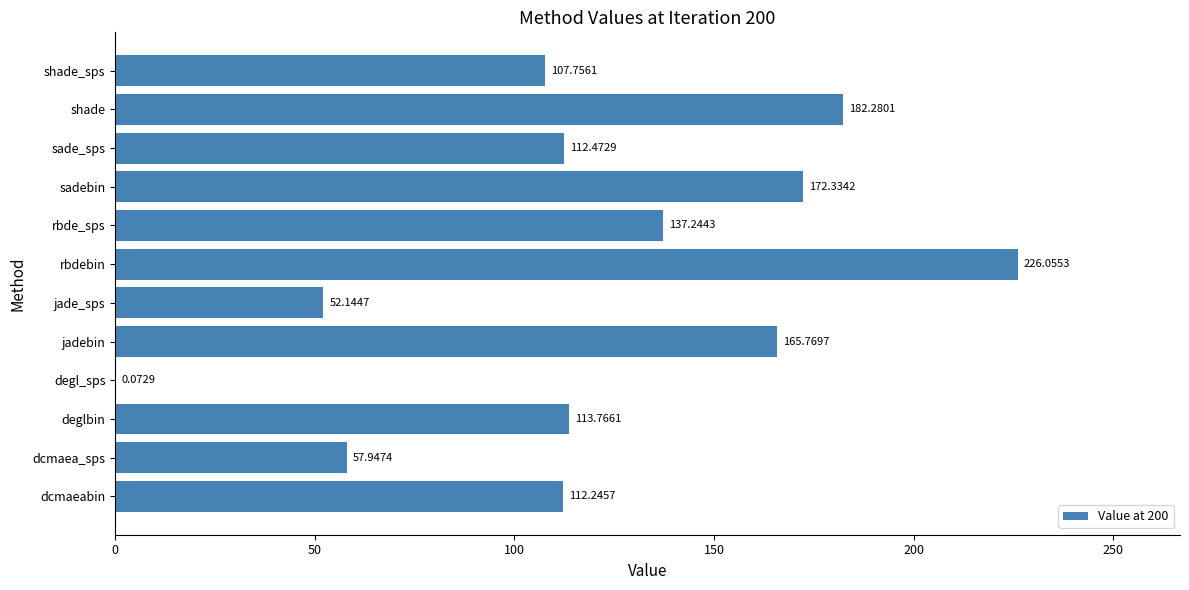

Where is the data nearest to the value 113?

sade_sps